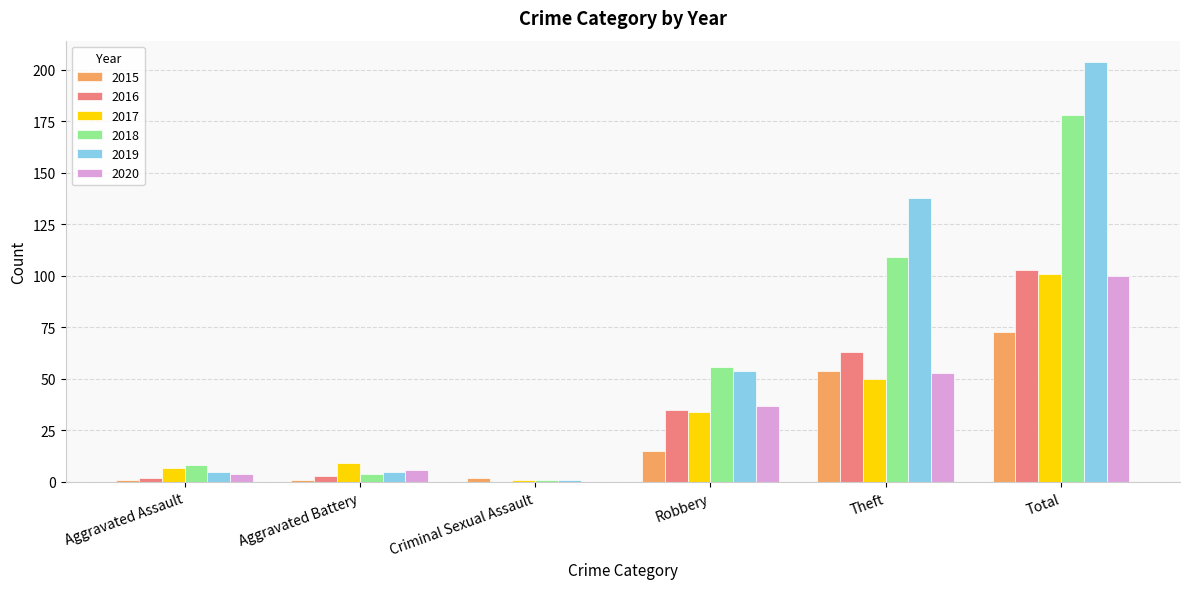

Where is 2018 nearest to the value 89?

Theft